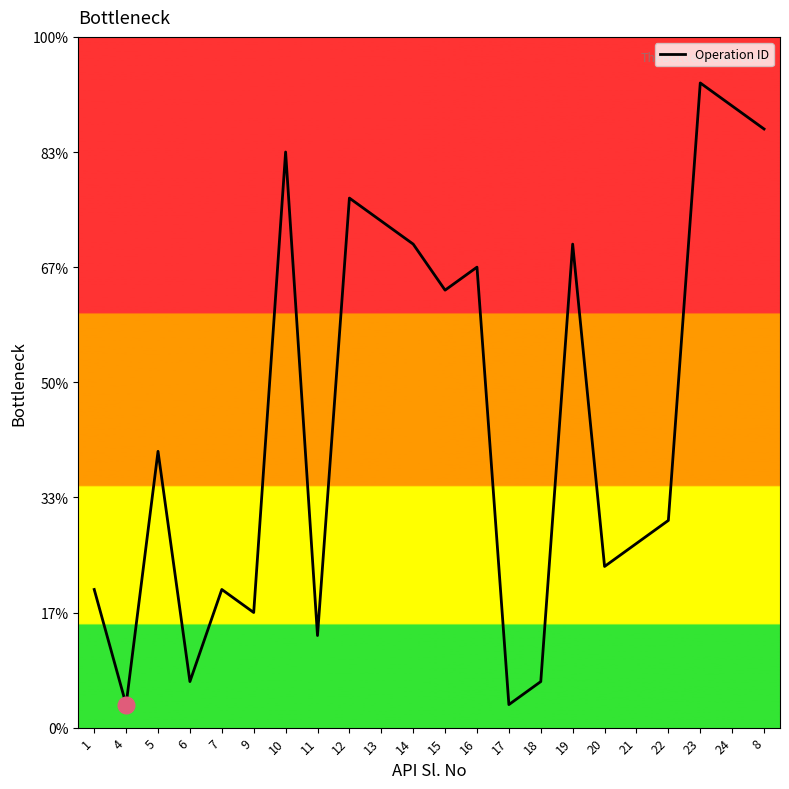

Rank the categories by value from lowest to highest.

4, 17, 6, 18, 11, 9, 1, 7, 20, 21, 22, 5, 15, 16, 14, 19, 13, 12, 10, 8, 24, 23